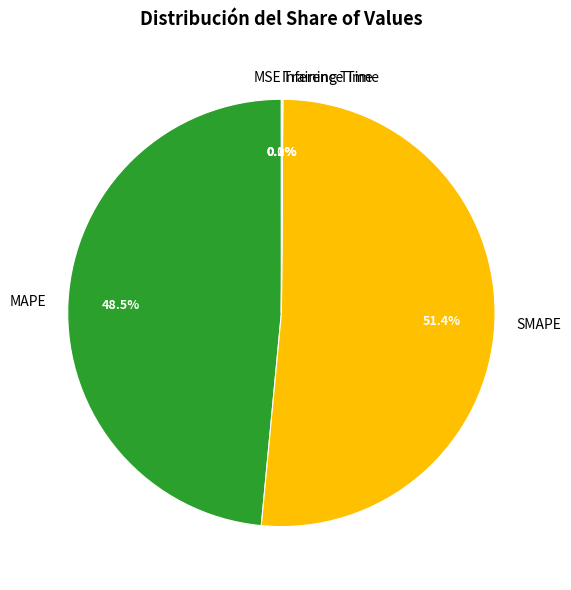

Which slice is the largest?

SMAPE